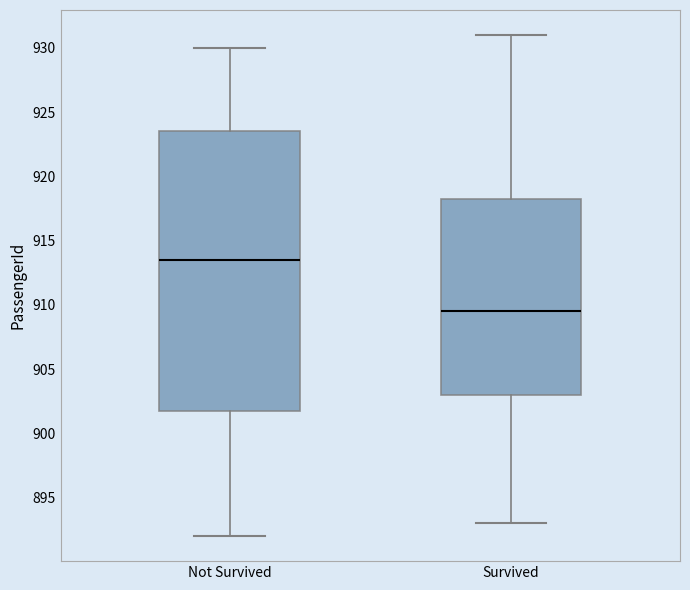

Comparing the boxes themselves (not the whiskers), which one is the tallest?

Not Survived